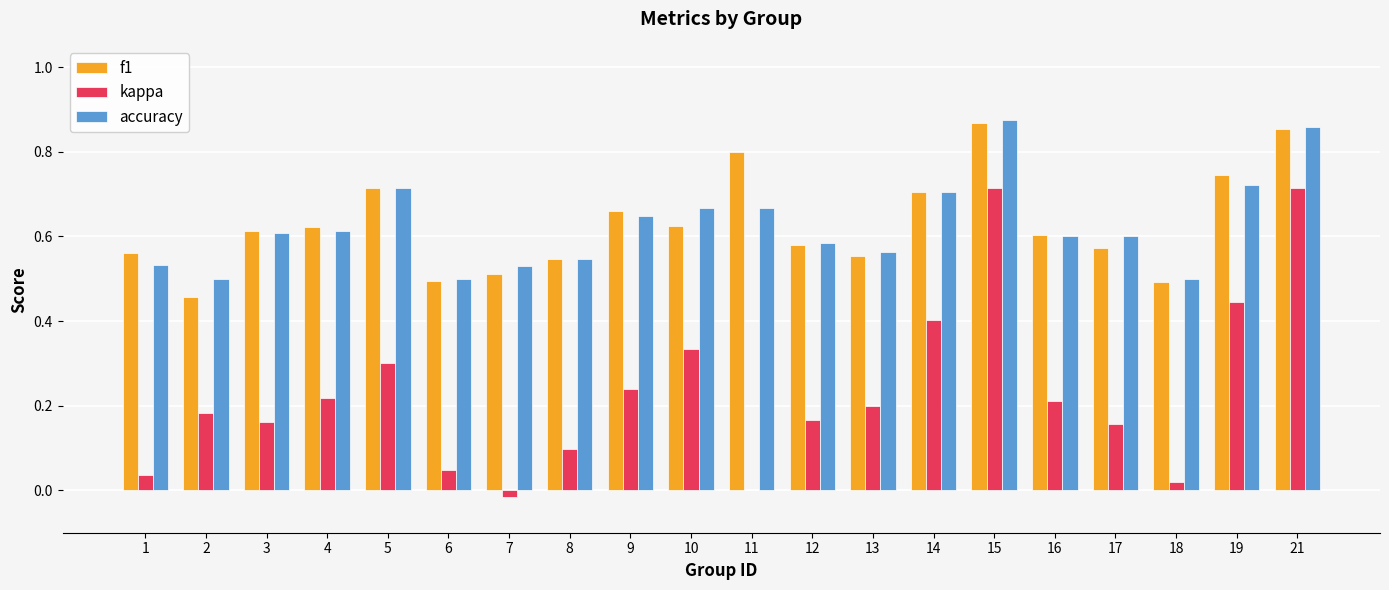

What is the sum of the f1 values at 16 and 17?

1.2